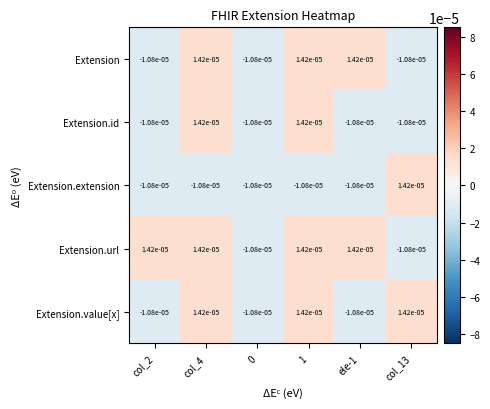

Between col_2 and 0, which series saw the biggest shift?

Extension.url